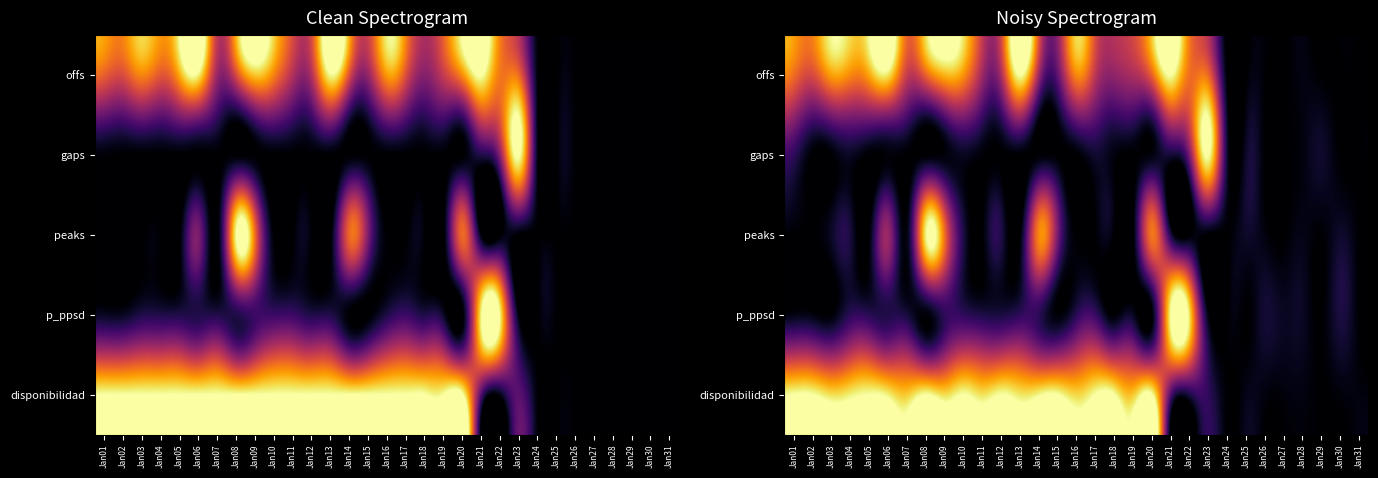

How many values in gaps are above zero?

16